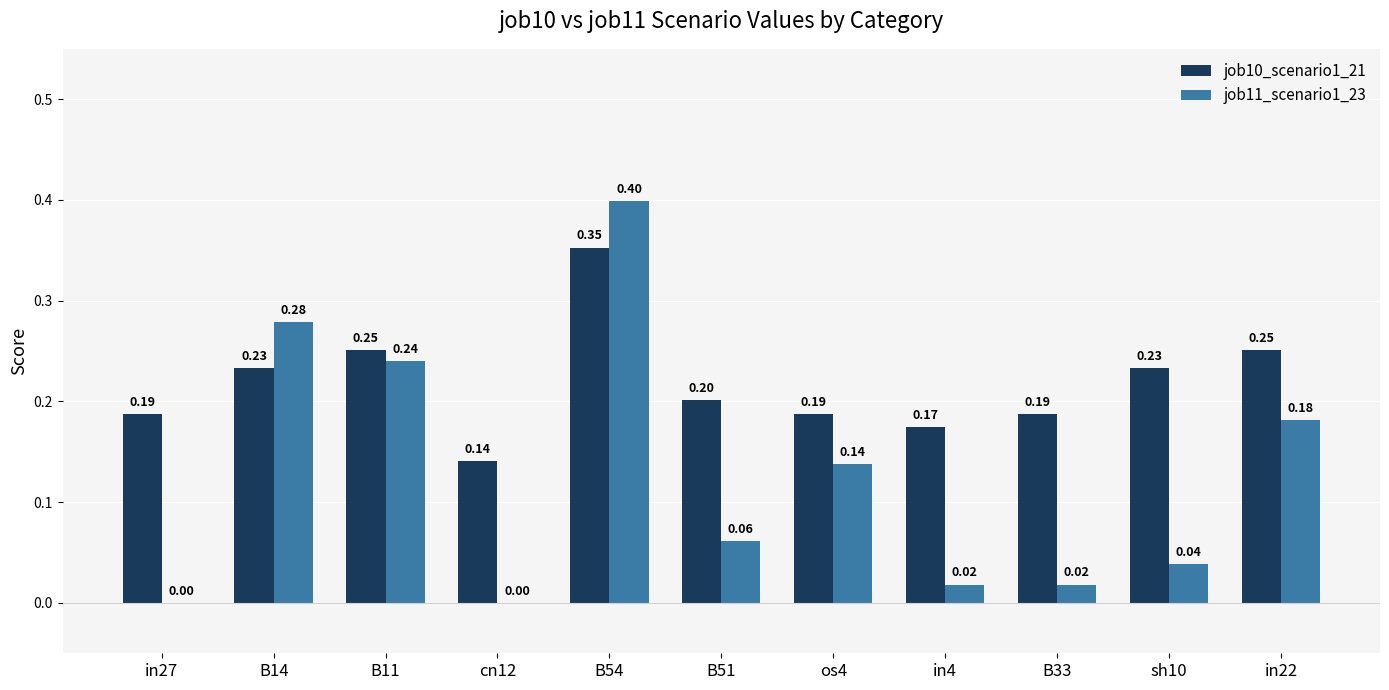

The value of job10_scenario1_21 at B51 is 0.3. True or false?

False